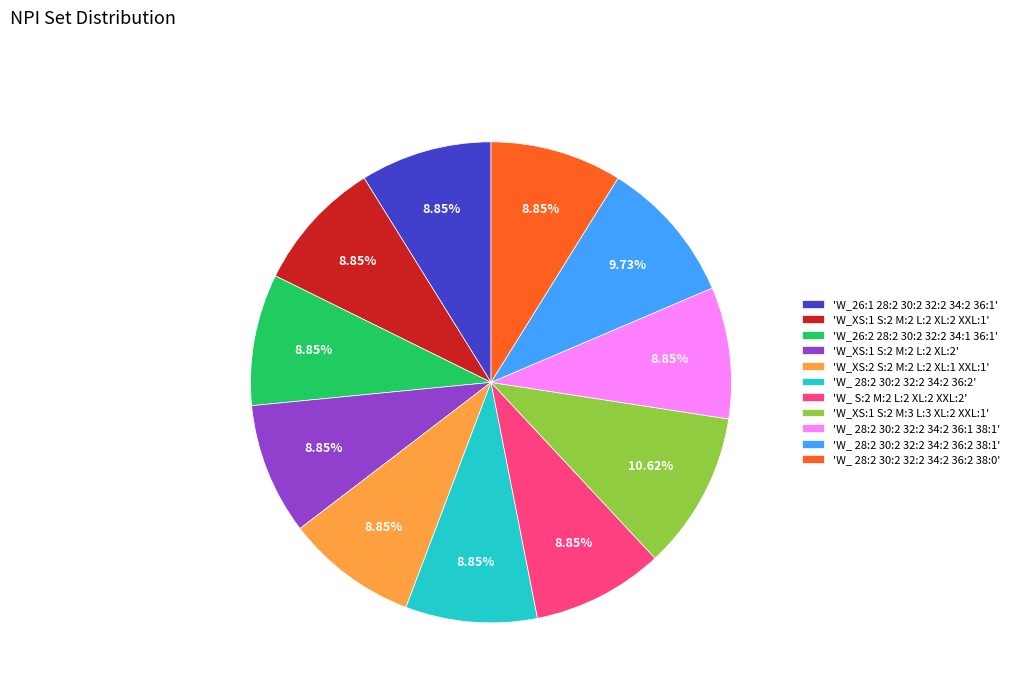

Is there any slice that represents more than half of the pie?

No